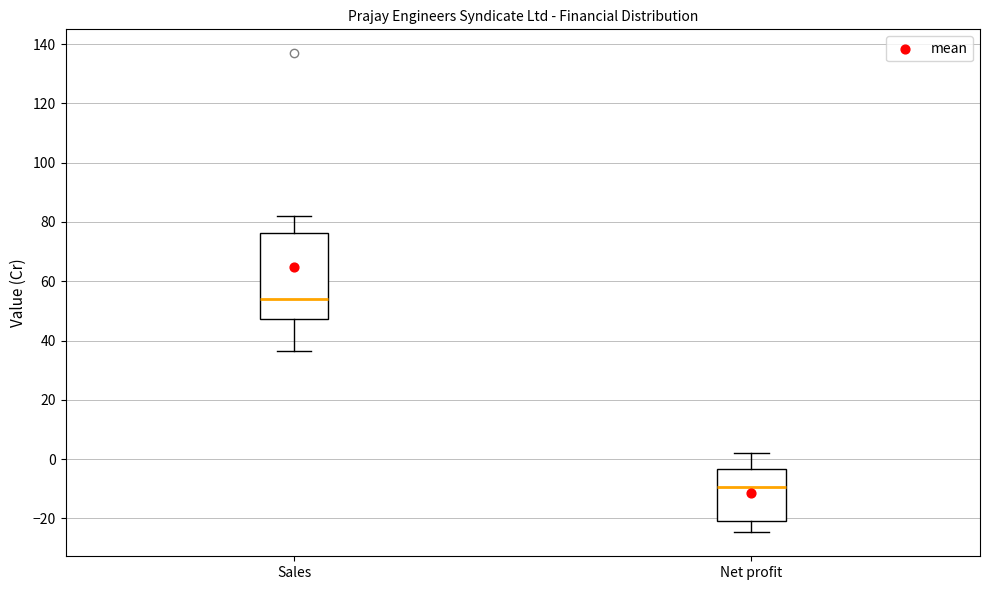

Which box is the tallest, from its lower edge to its upper edge?

Sales